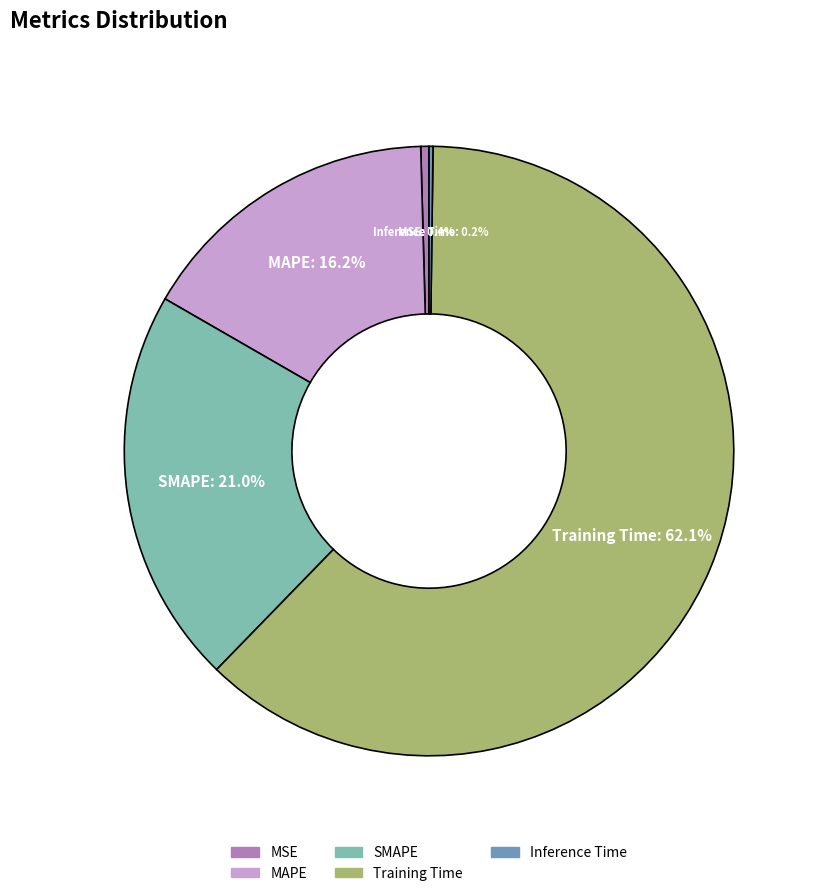

To the nearest percent, what is the difference between the largest and smallest slice percentages?

62%